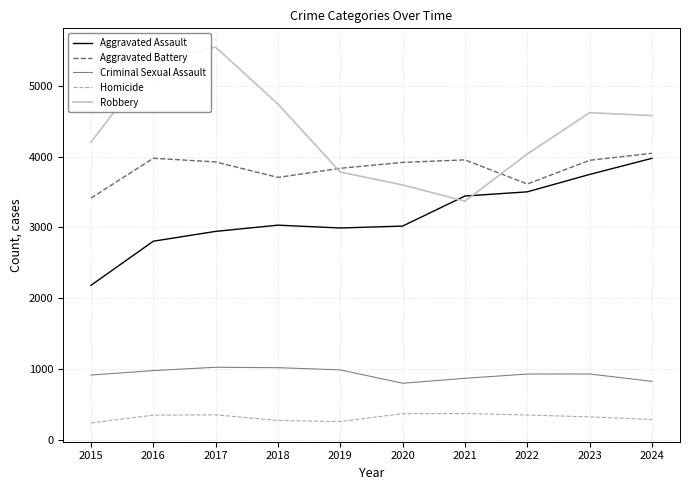

The Robbery series shows 4621 at 2023. True or false?

True